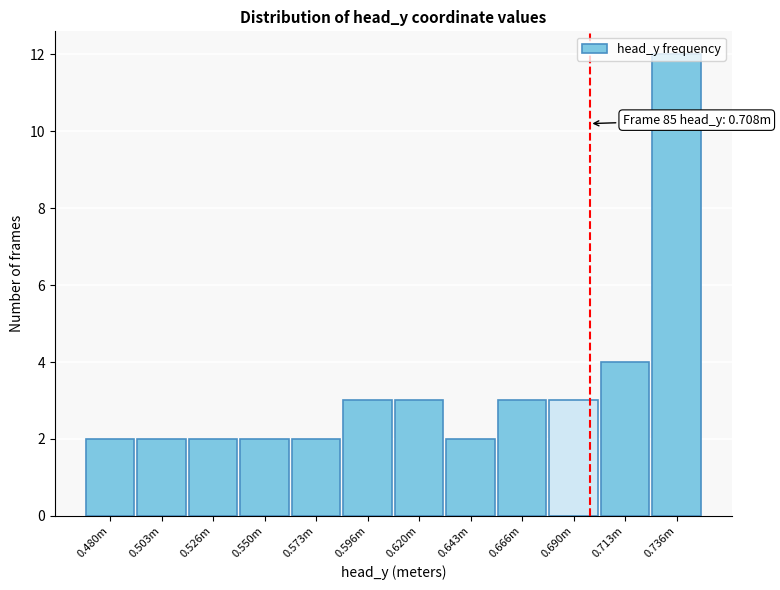

At which category does the chart reach its peak across all series?

0.736m